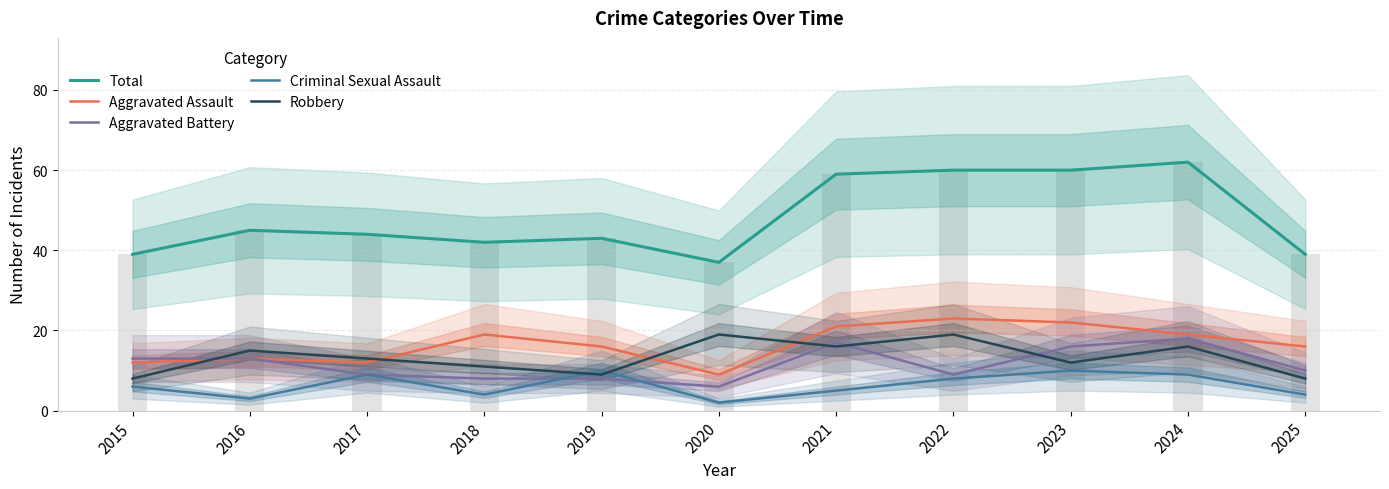

List the series in order of their peak value, highest first.

Total, Aggravated Assault, Robbery, Aggravated Battery, Criminal Sexual Assault